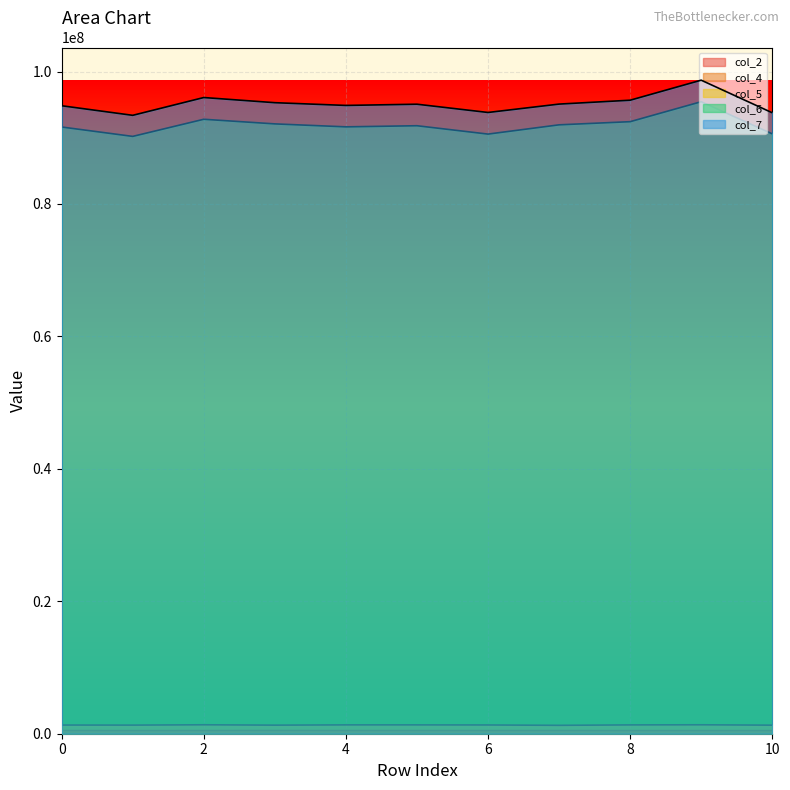

How many lines are shown in the chart?

5